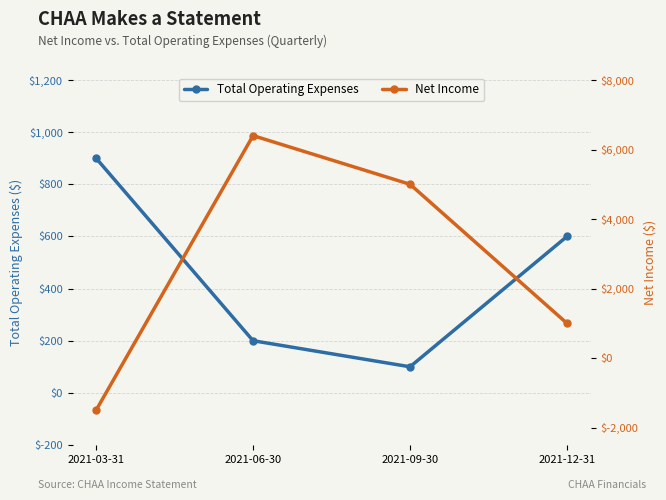

At which label does Total Operating Expenses first exceed 600?

2021-03-31